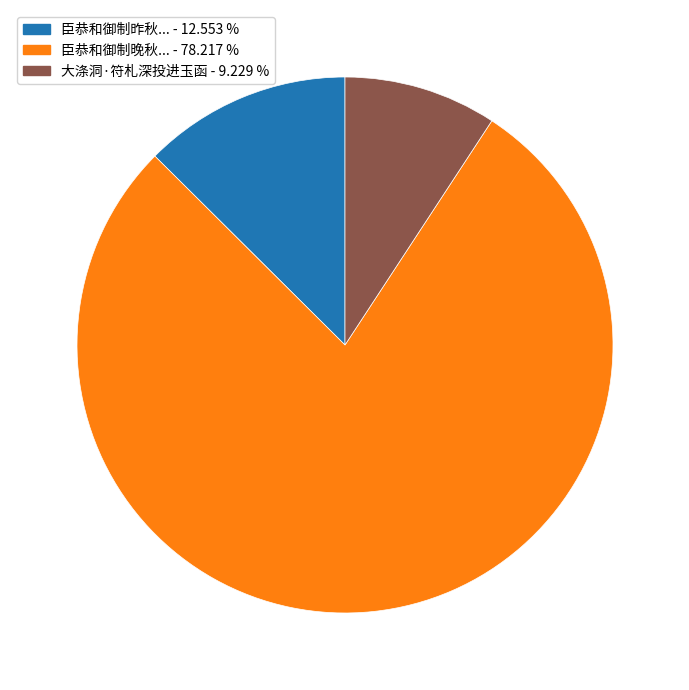

How many segments does this pie chart have?

3